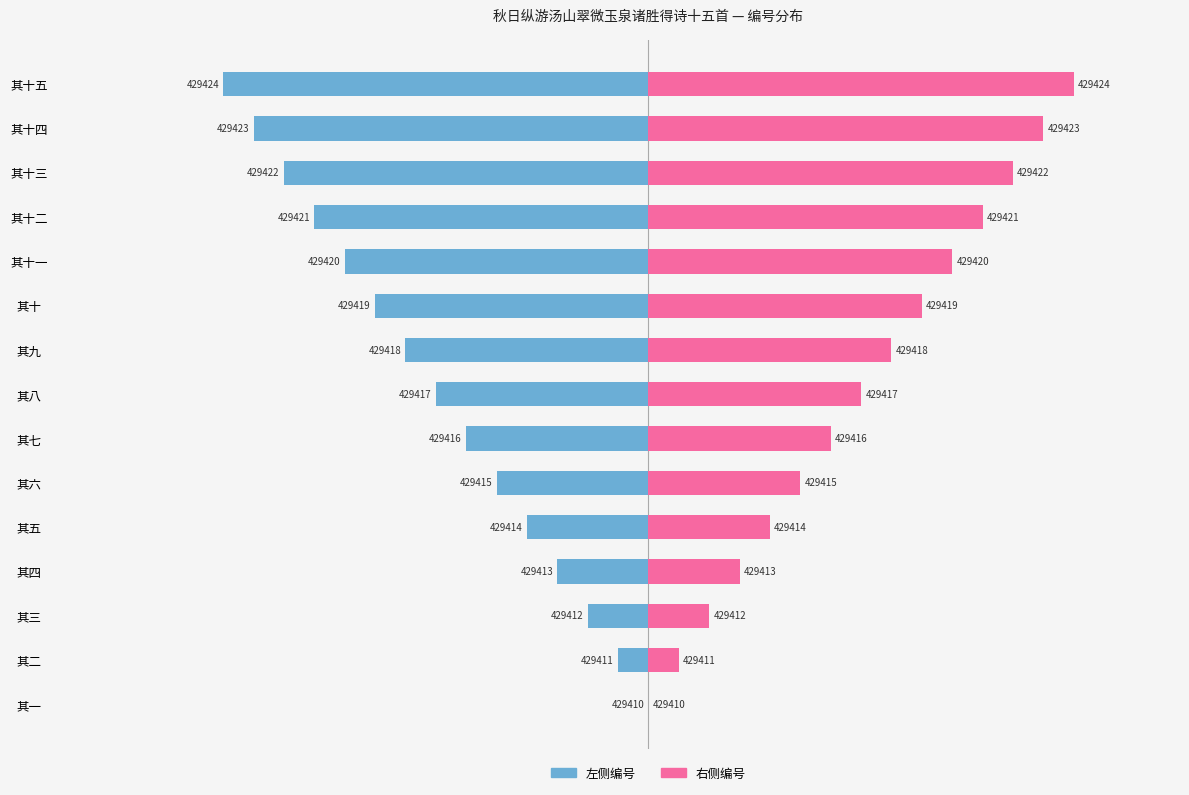

How many bars are there in total?

30